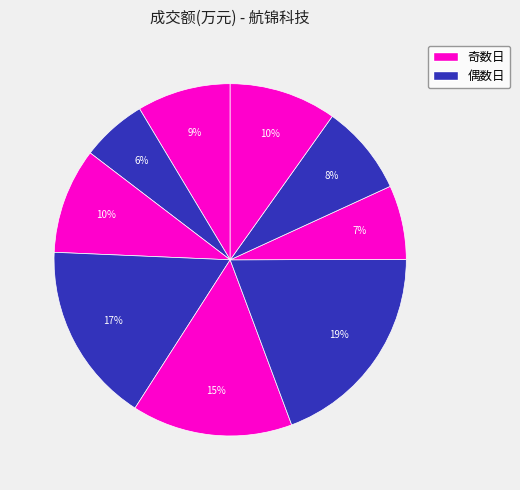

Does any single category account for the majority?

No